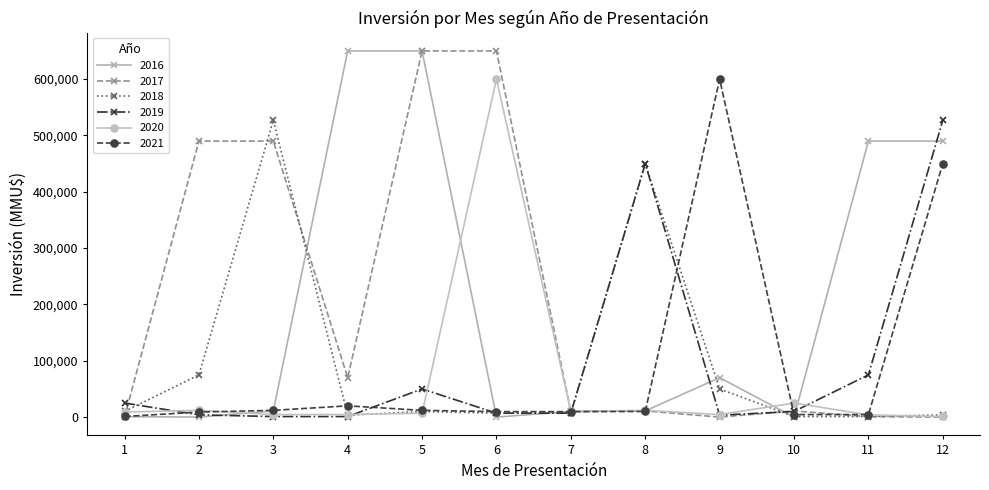

The value of 2021 at 10 is 4500. True or false?

True